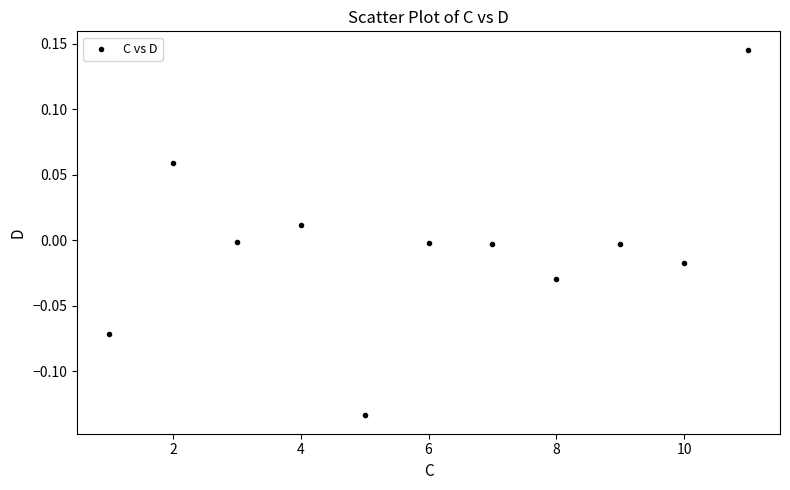

What is the range of X values (max minus min)?

10.0